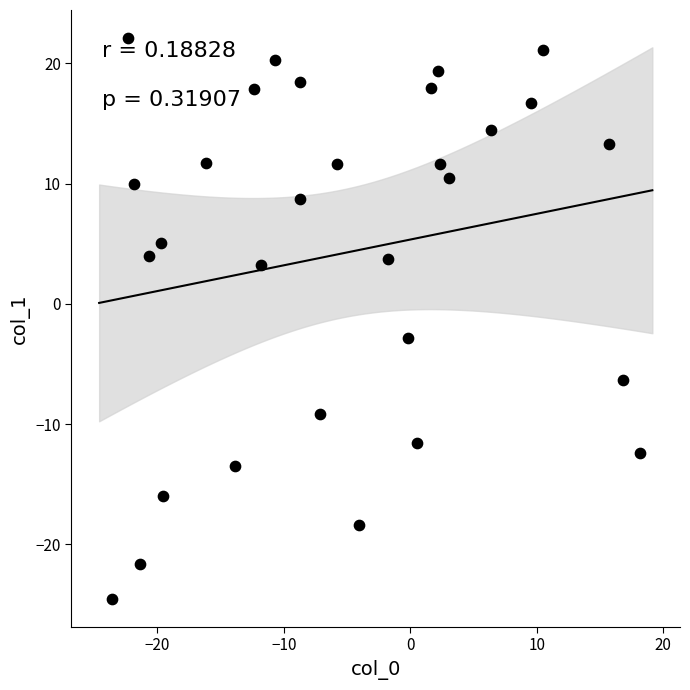

What is the range of Y values (max minus min)?

46.7